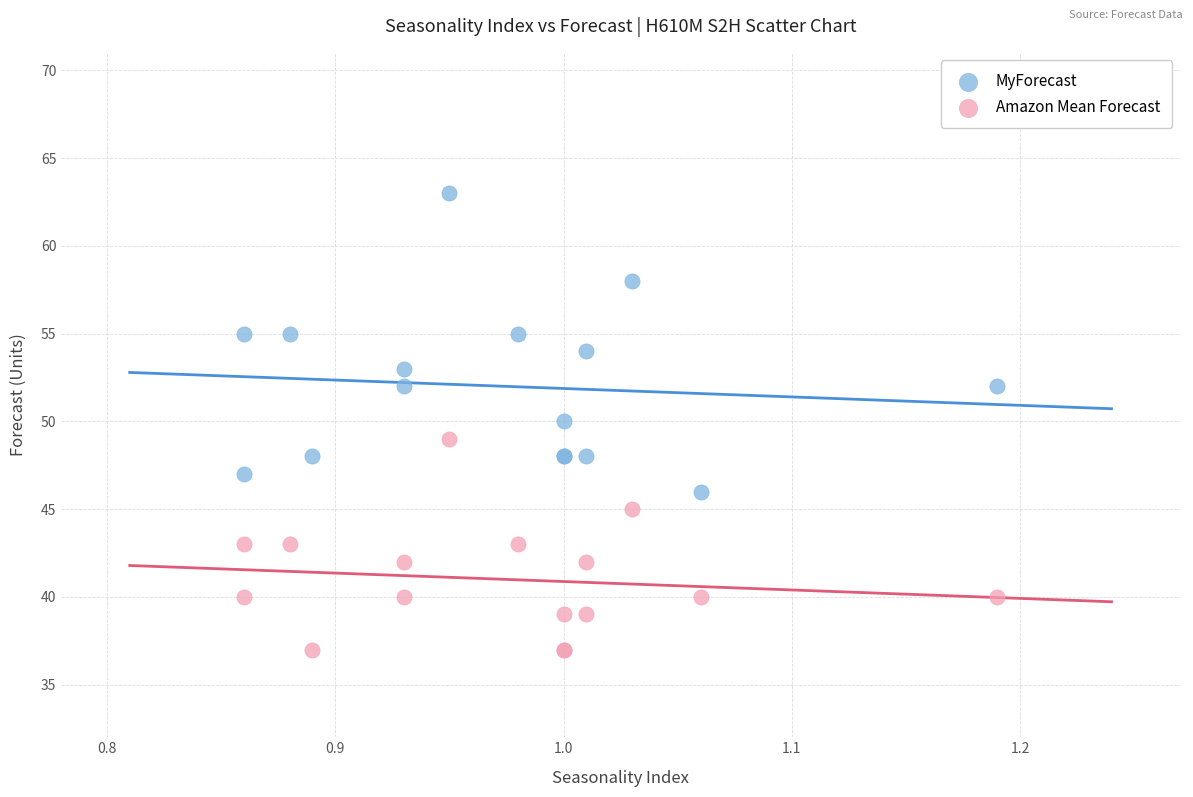

Which series contains the highest Y value?

MyForecast